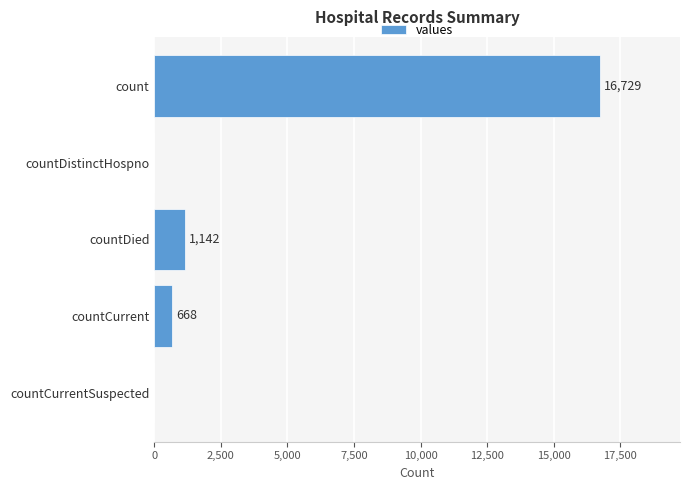

How many values are above zero?

3